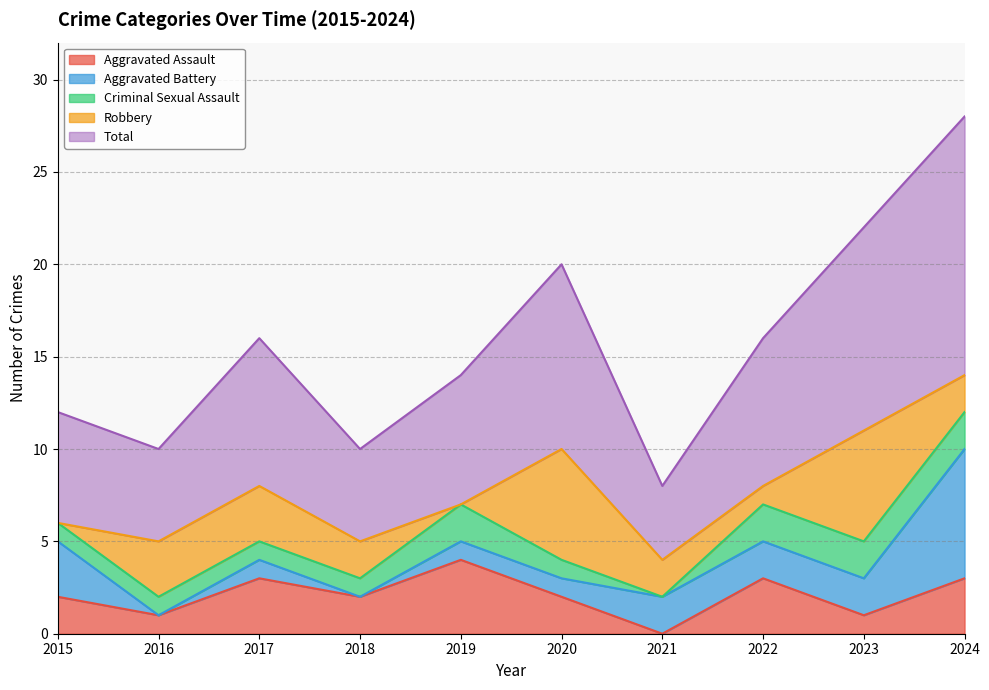

Rank the series at 2021 from highest to lowest value.

Total, Aggravated Battery, Robbery, Aggravated Assault, Criminal Sexual Assault